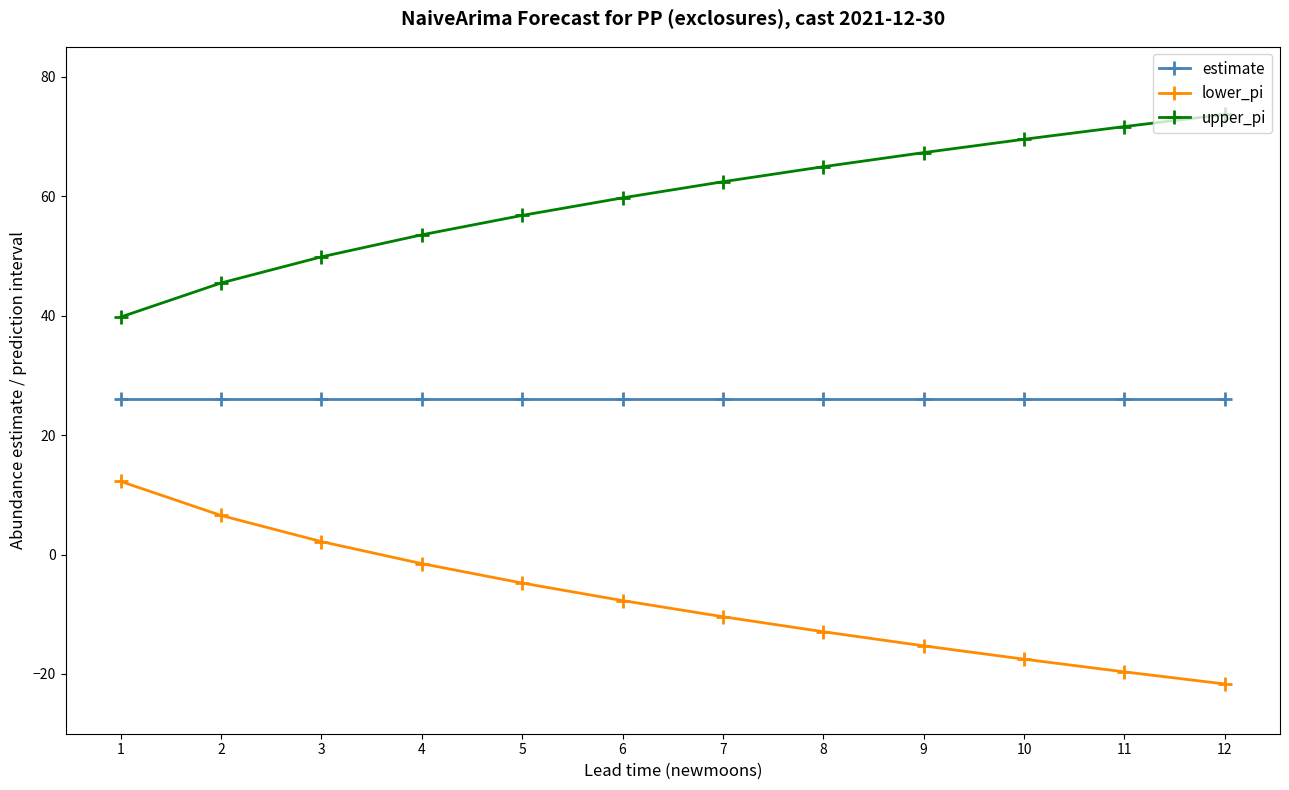

Reading left to right, extract all data points from this chart.

estimate: 26.0	26.0	26.0	26.0	26.0	26.0	26.0	26.0	26.0	26.0	26.0	26.0
lower_pi: 12.2	6.5	2.2	-1.5	-4.8	-7.7	-10.4	-12.9	-15.3	-17.5	-19.6	-21.7
upper_pi: 39.8	45.5	49.8	53.5	56.8	59.7	62.4	64.9	67.3	69.5	71.6	73.7